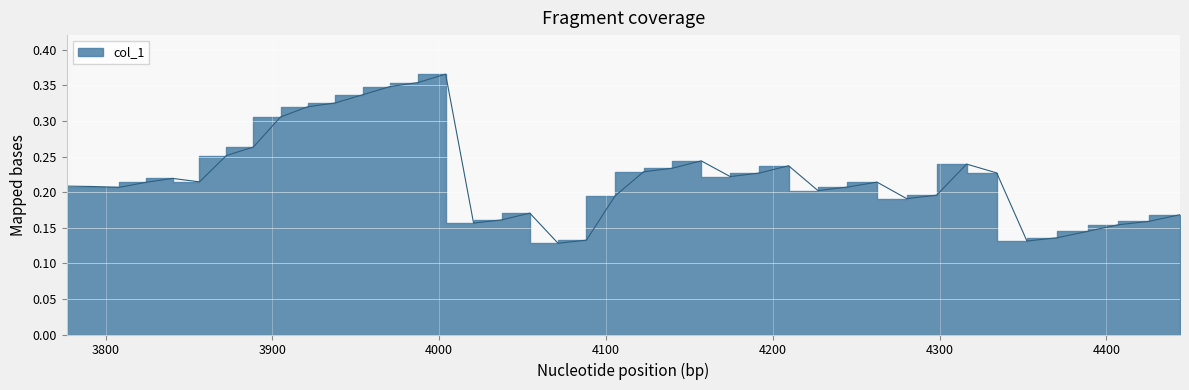

What is the difference between the maximum and second lowest values?

0.2